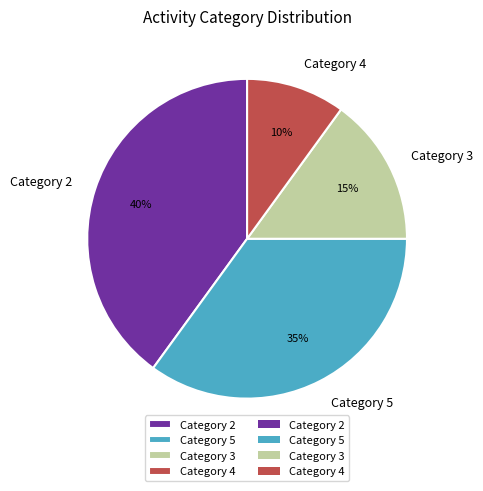

To the nearest percent, what percentage of the pie is Category 4?

10%